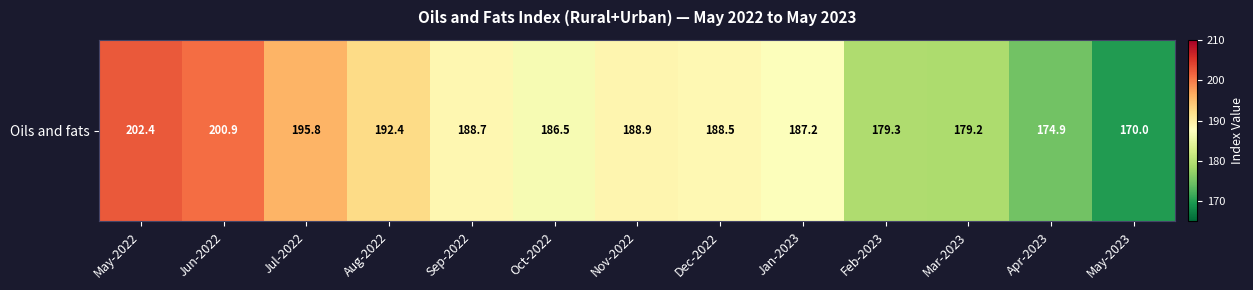

What is the difference between the maximum and minimum values?

32.4